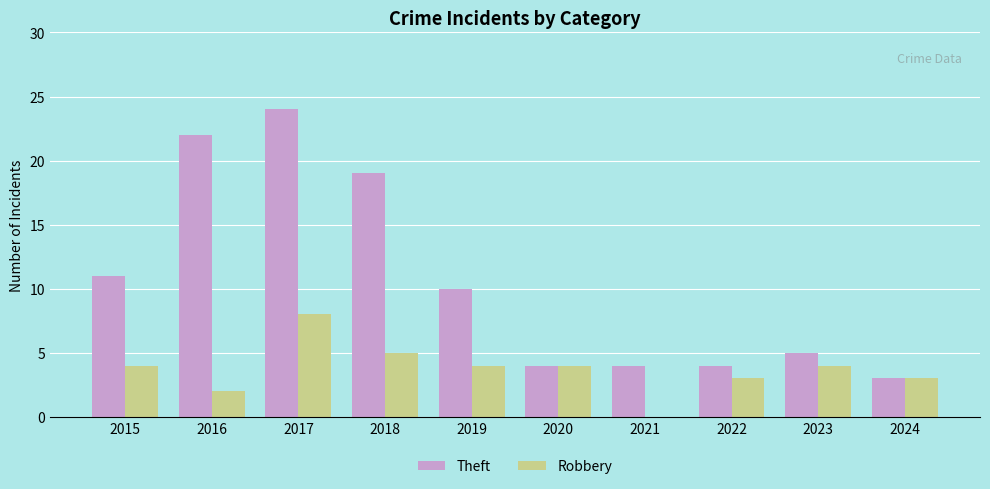

What is the sum of the Robbery values at 2022 and 2015?

7